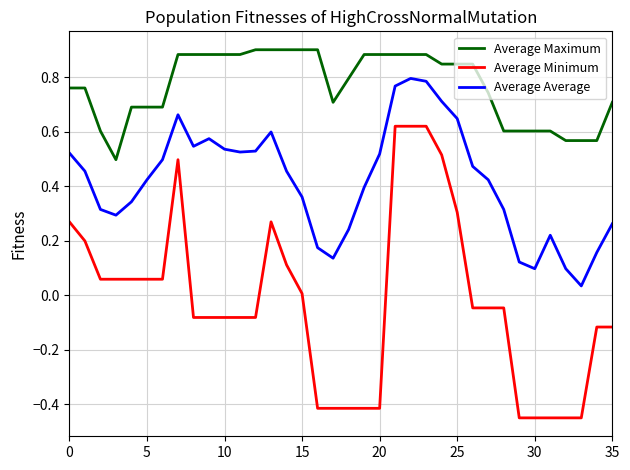

Which series has the largest range (max minus min)?

Average Minimum